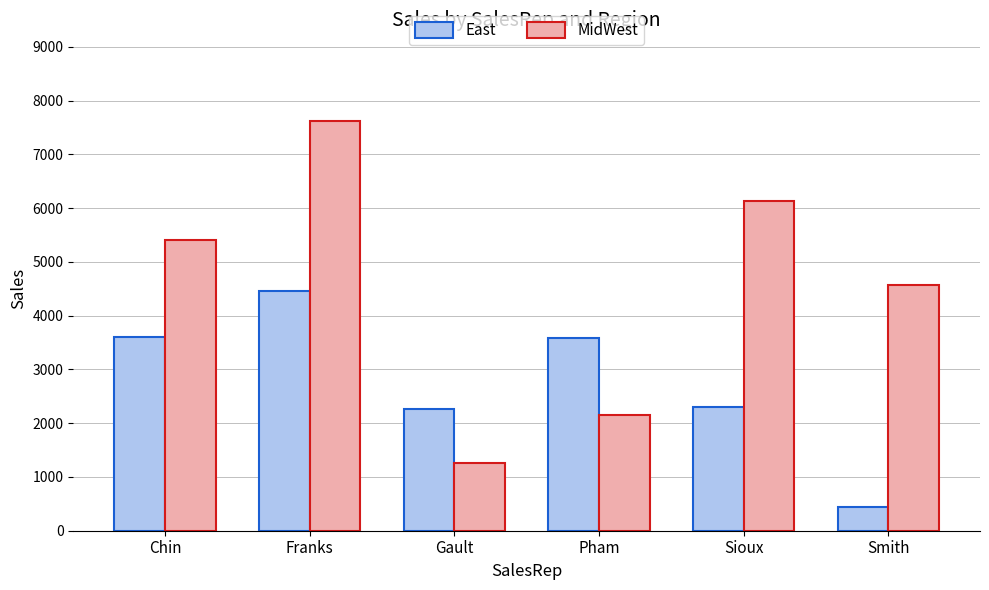

Which label corresponds to the largest value in the chart?

Franks